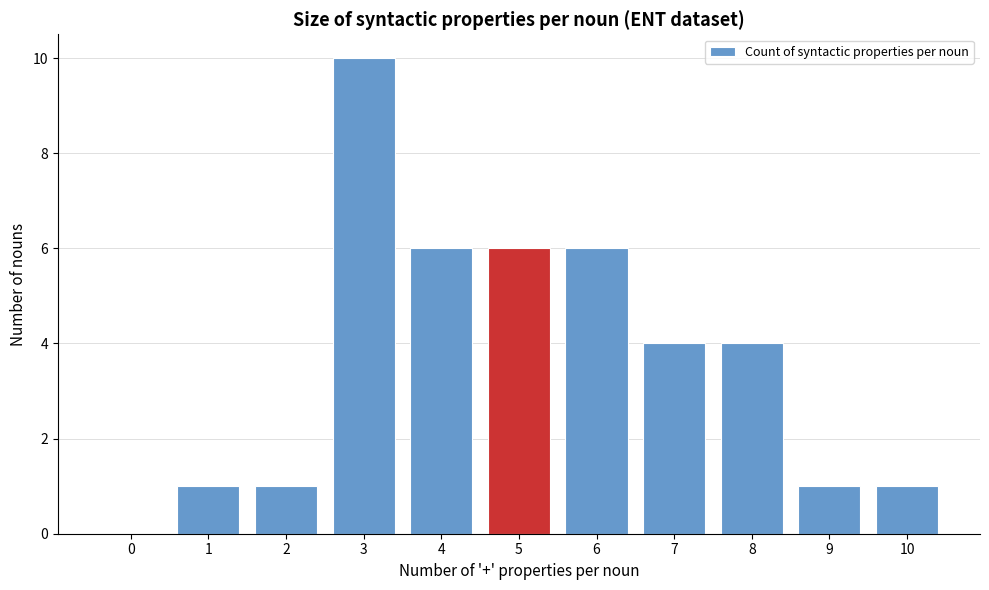

Reading left to right, list all the values displayed in this chart.

0=0	1=1	2=1	3=10	4=6	5=6	6=6	7=4	8=4	9=1	10=1